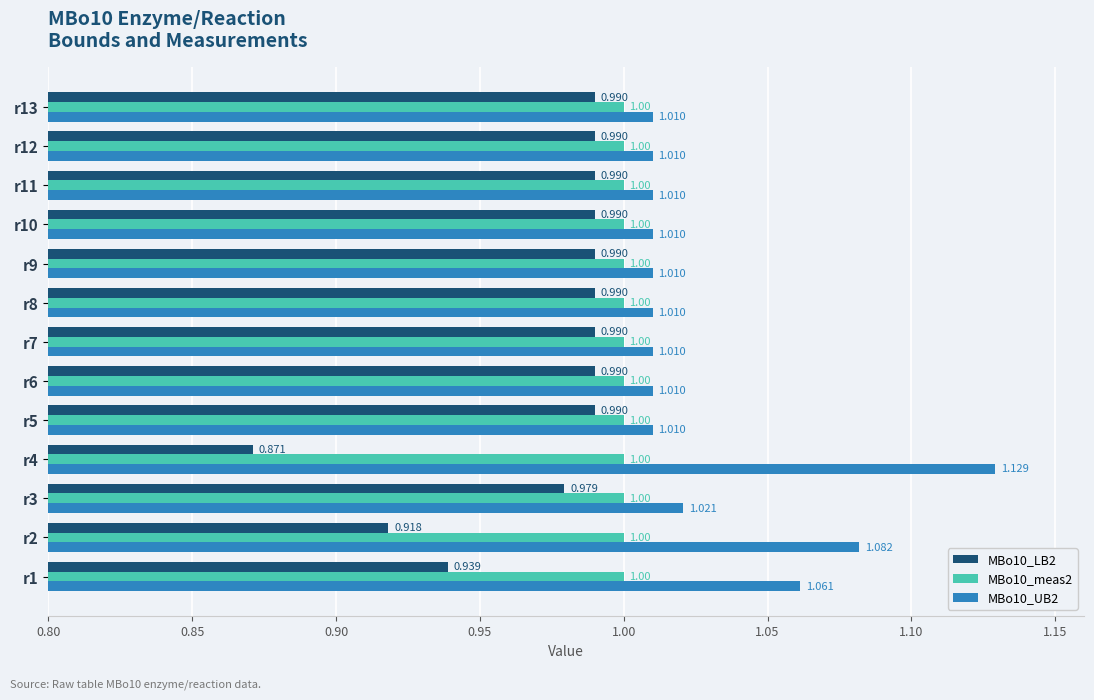

Is the value of MBo10_meas2 at r9 greater than the value of MBo10_UB2 at r9?

No